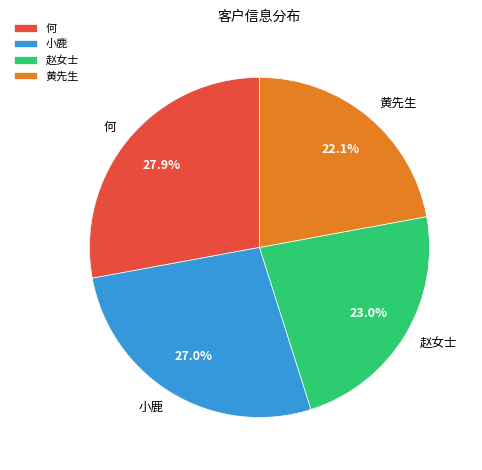

What is the largest slice in the pie chart?

何